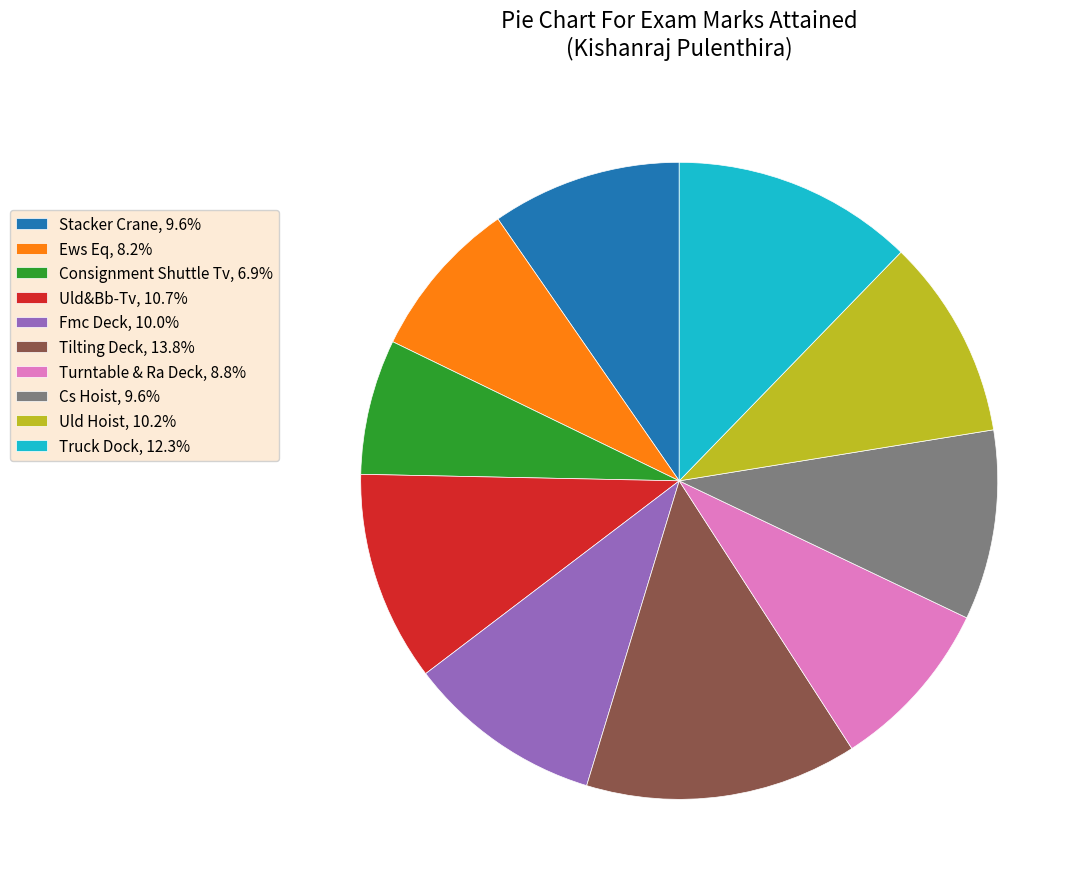

Between Tilting Deck and Consignment Shuttle Tv, which is larger?

Tilting Deck